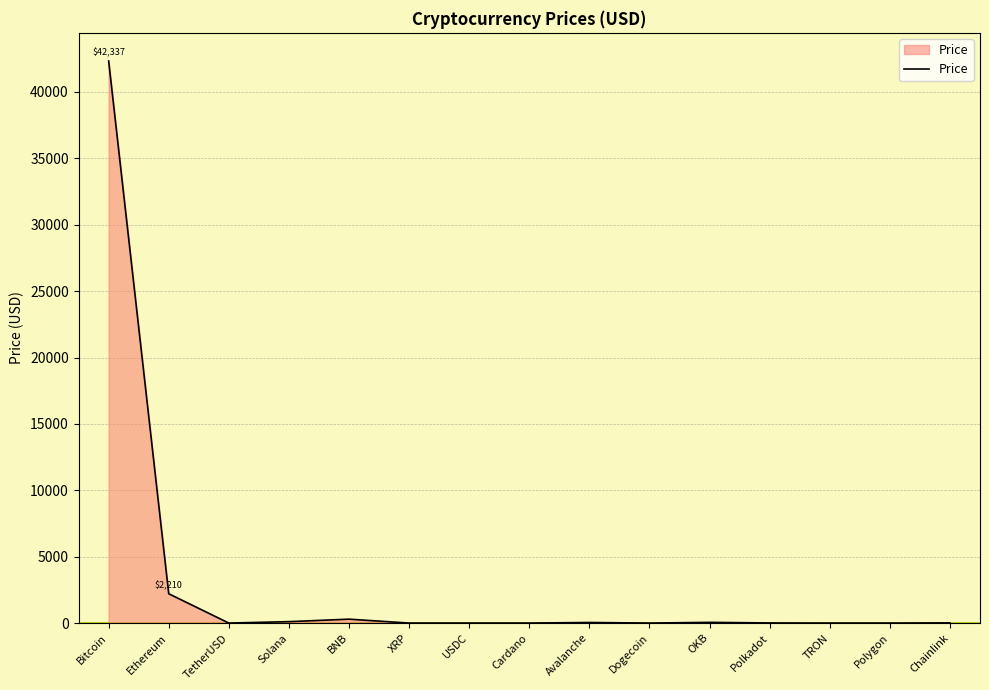

What is the approximate value at Bitcoin?

42337.4